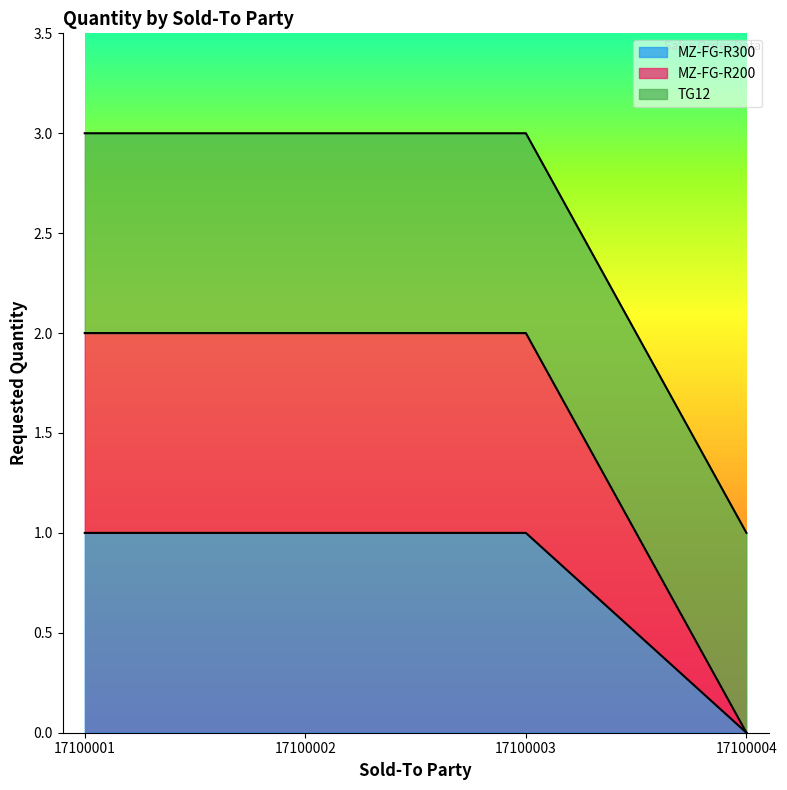

At which label is MZ-FG-R200 closest to 1?

17100001